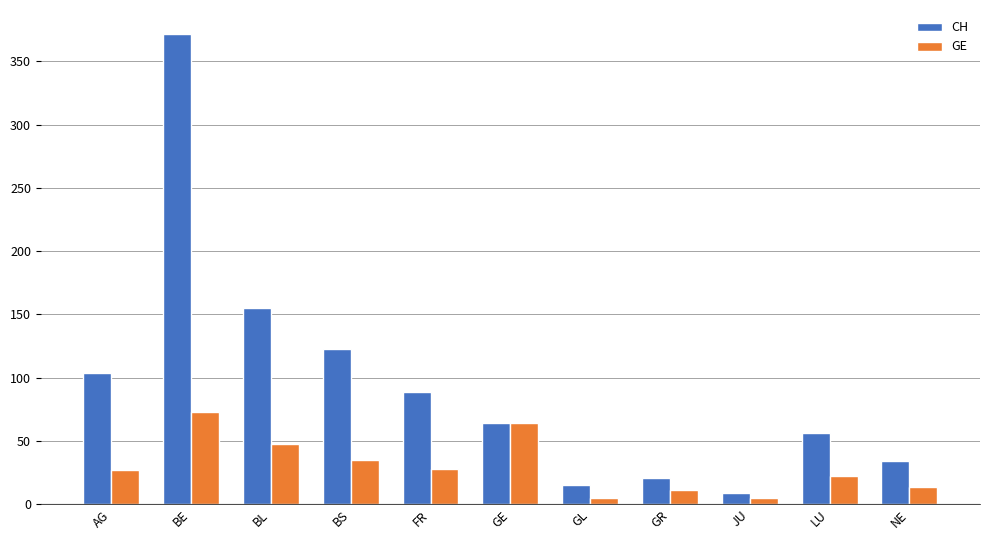

Is it true that CH equals 74 at LU?

False